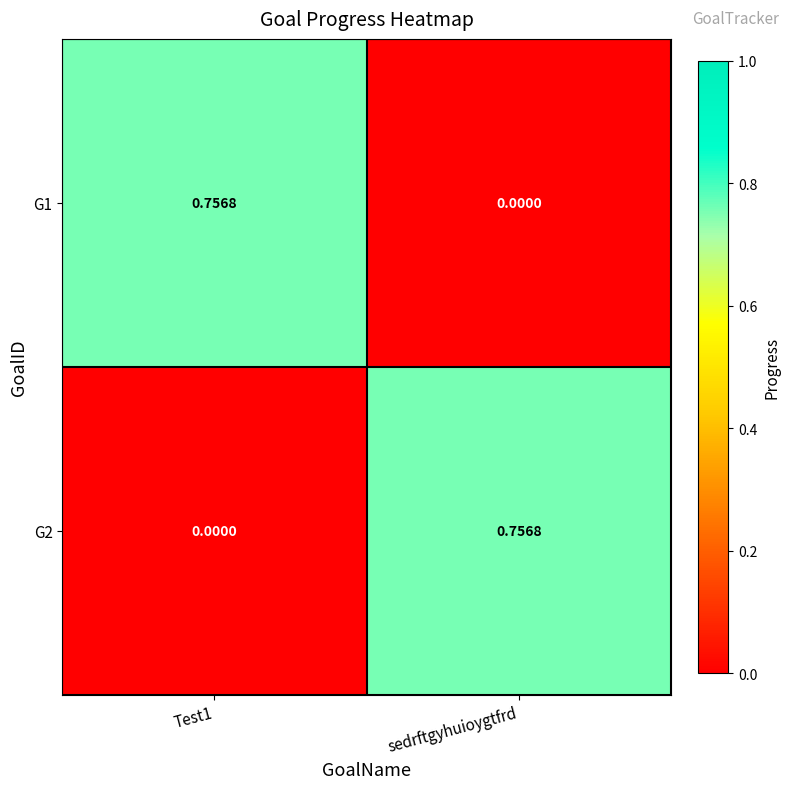

At which label does G1 reach its minimum?

sedrftgyhuioygtfrd